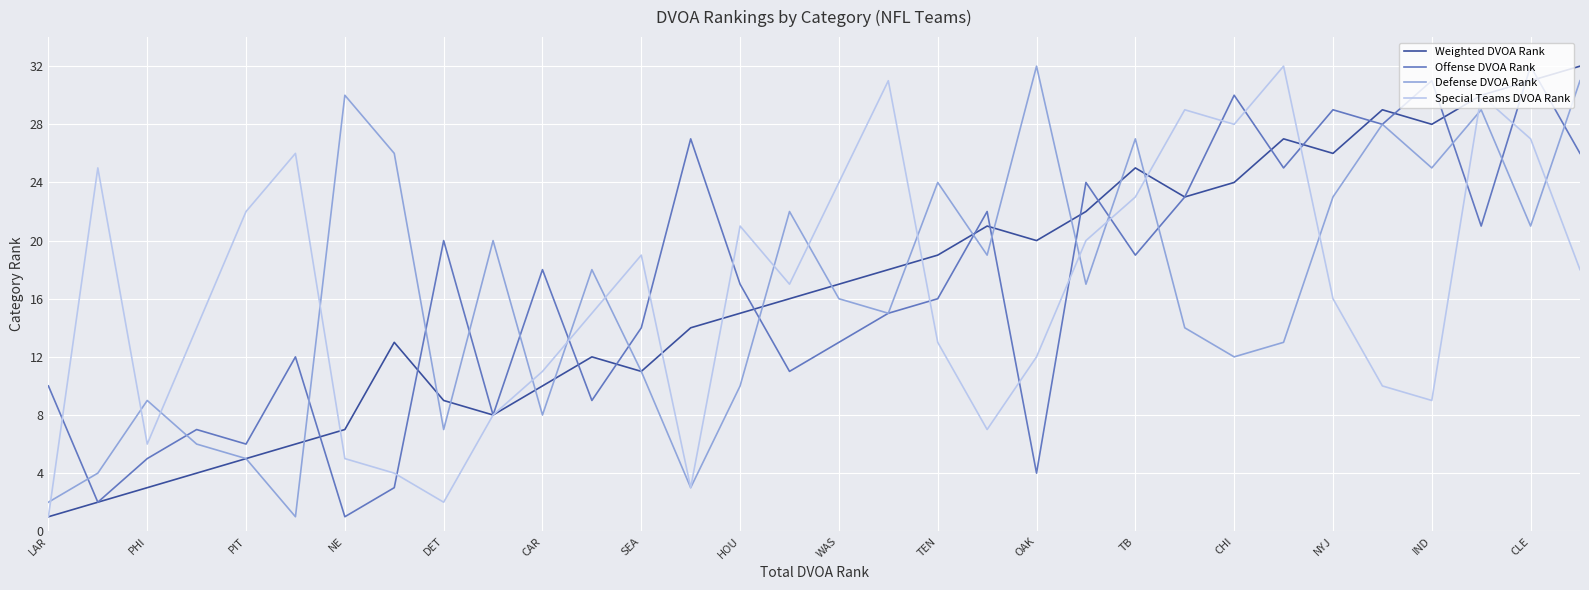

What is the maximum value for Defense DVOA Rank?

32